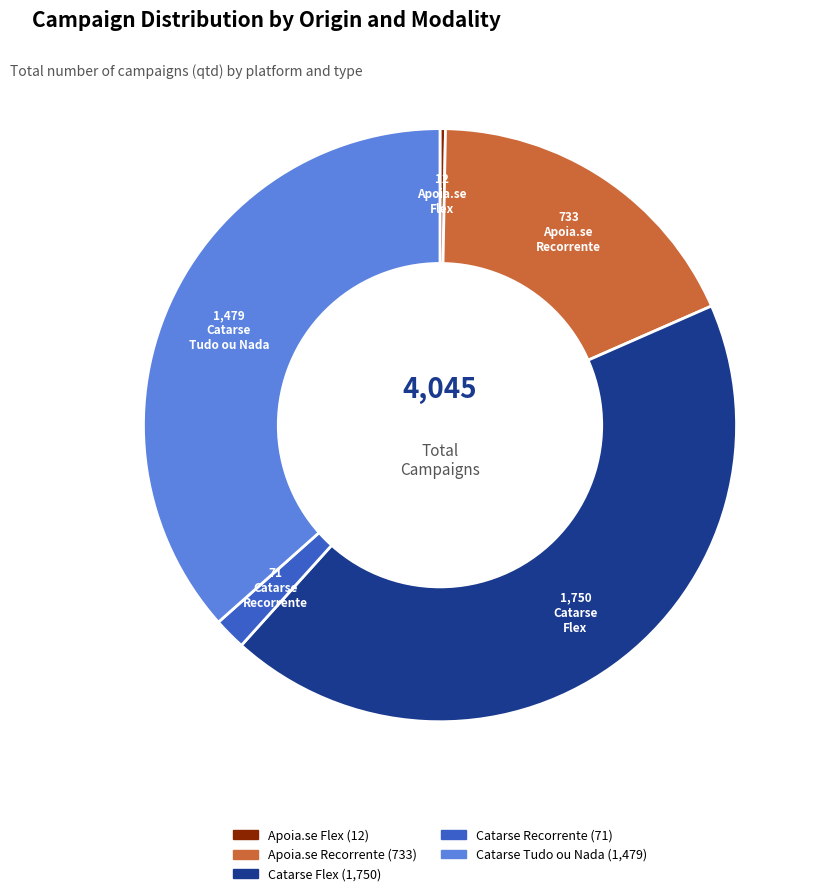

Between Apoia.se Recorrente and Apoia.se Flex, which is larger?

Apoia.se Recorrente